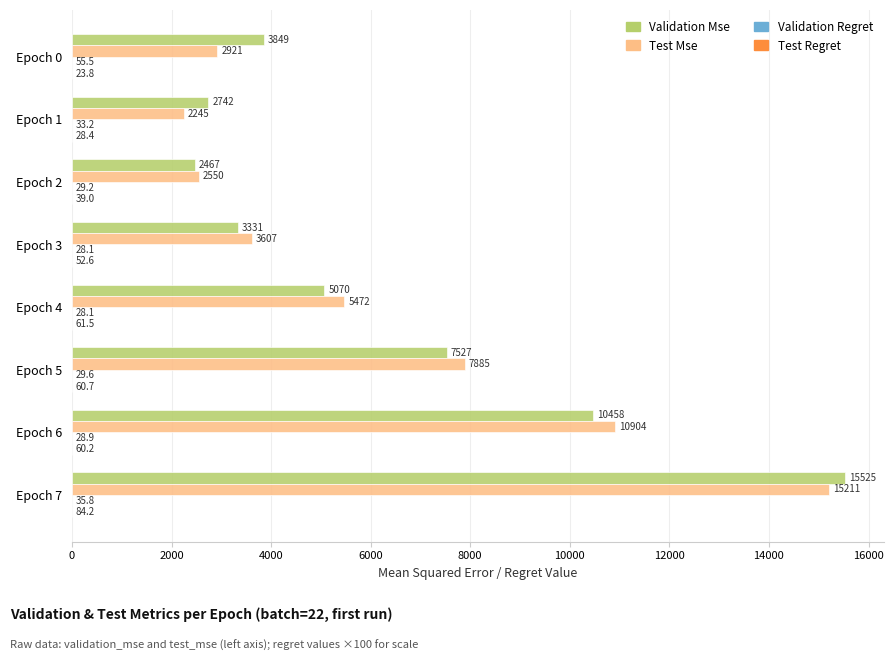

At which category is the sum across all series the highest?

Epoch 7